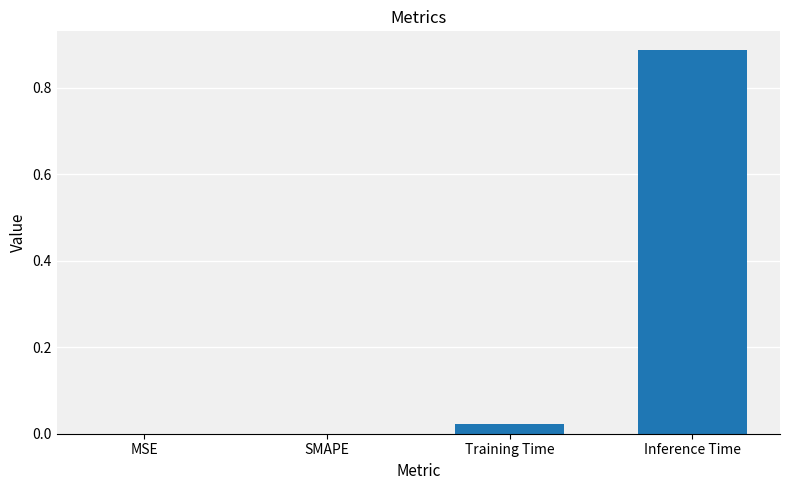

Is it true that the value at MSE is 0.0?

True